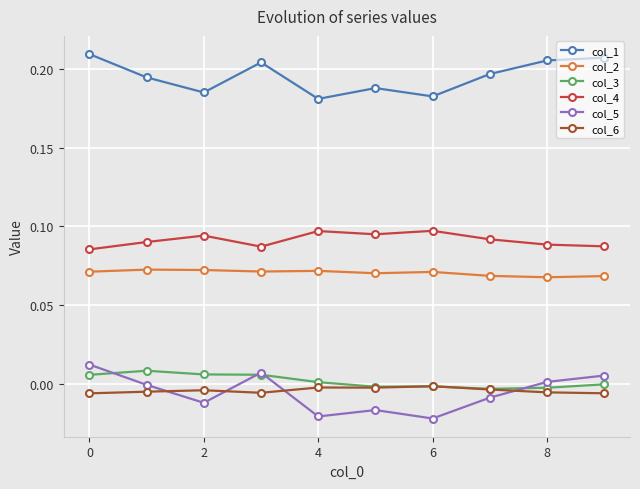

True or false: col_6 and col_2 cross at least once.

False